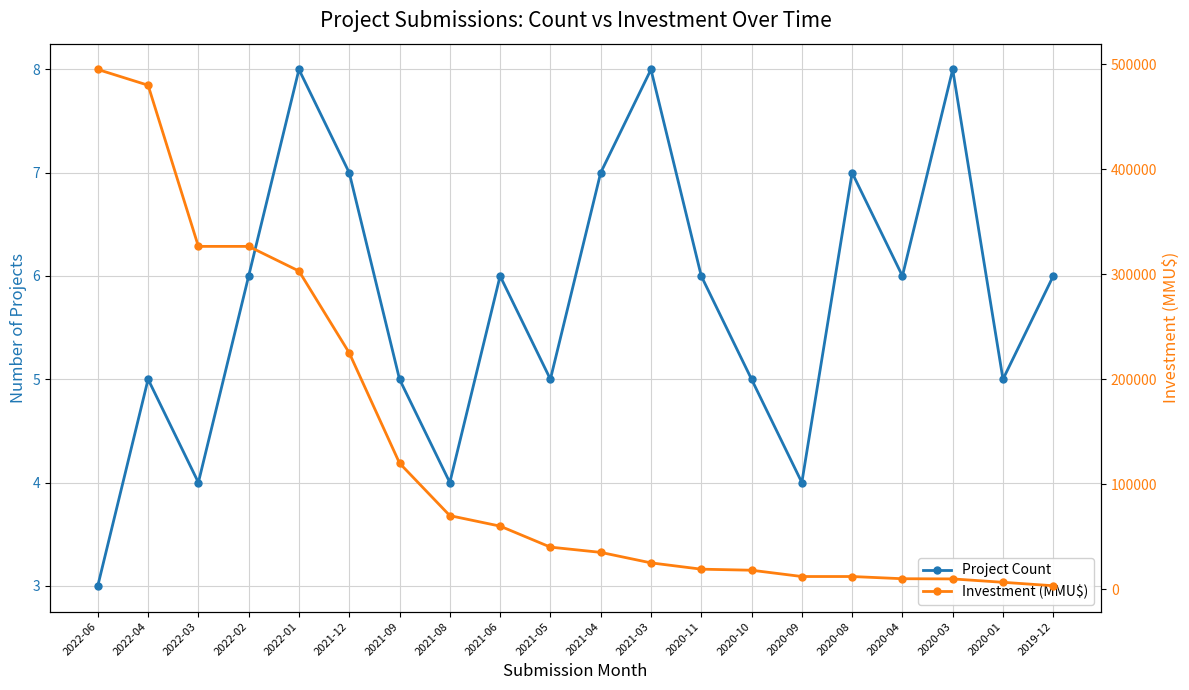

What is the sum of all Investment (MMU$) values?

2596288